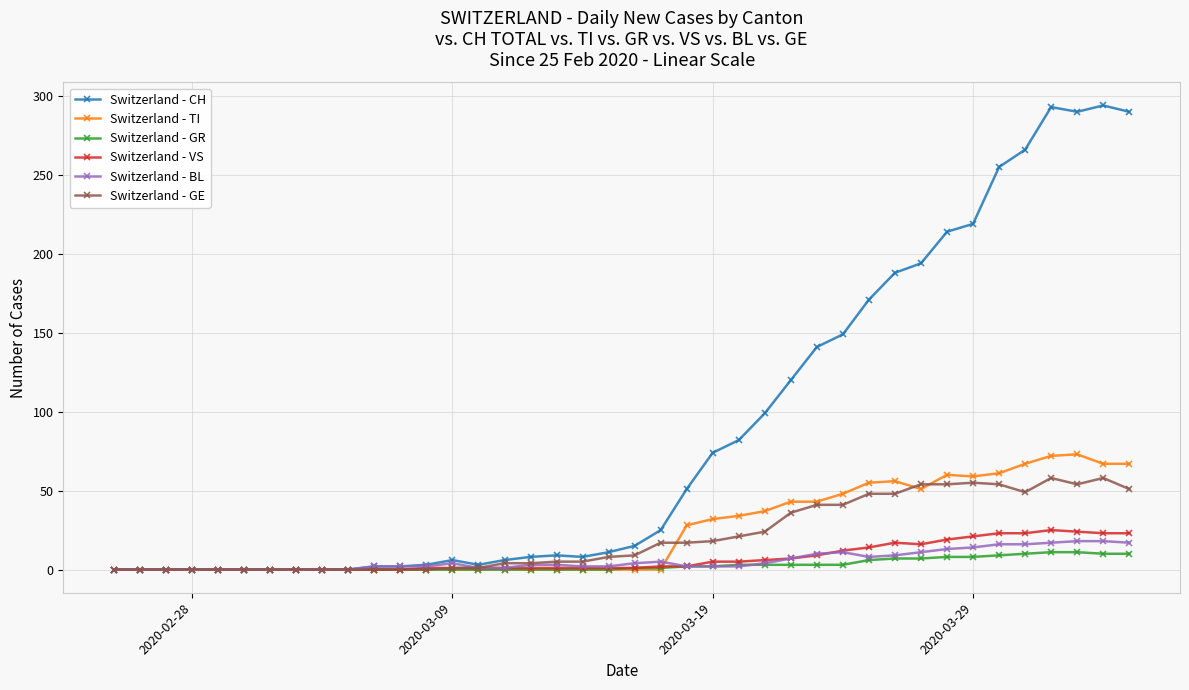

True or false: Switzerland - BL has more than 0 interior local peaks.

True